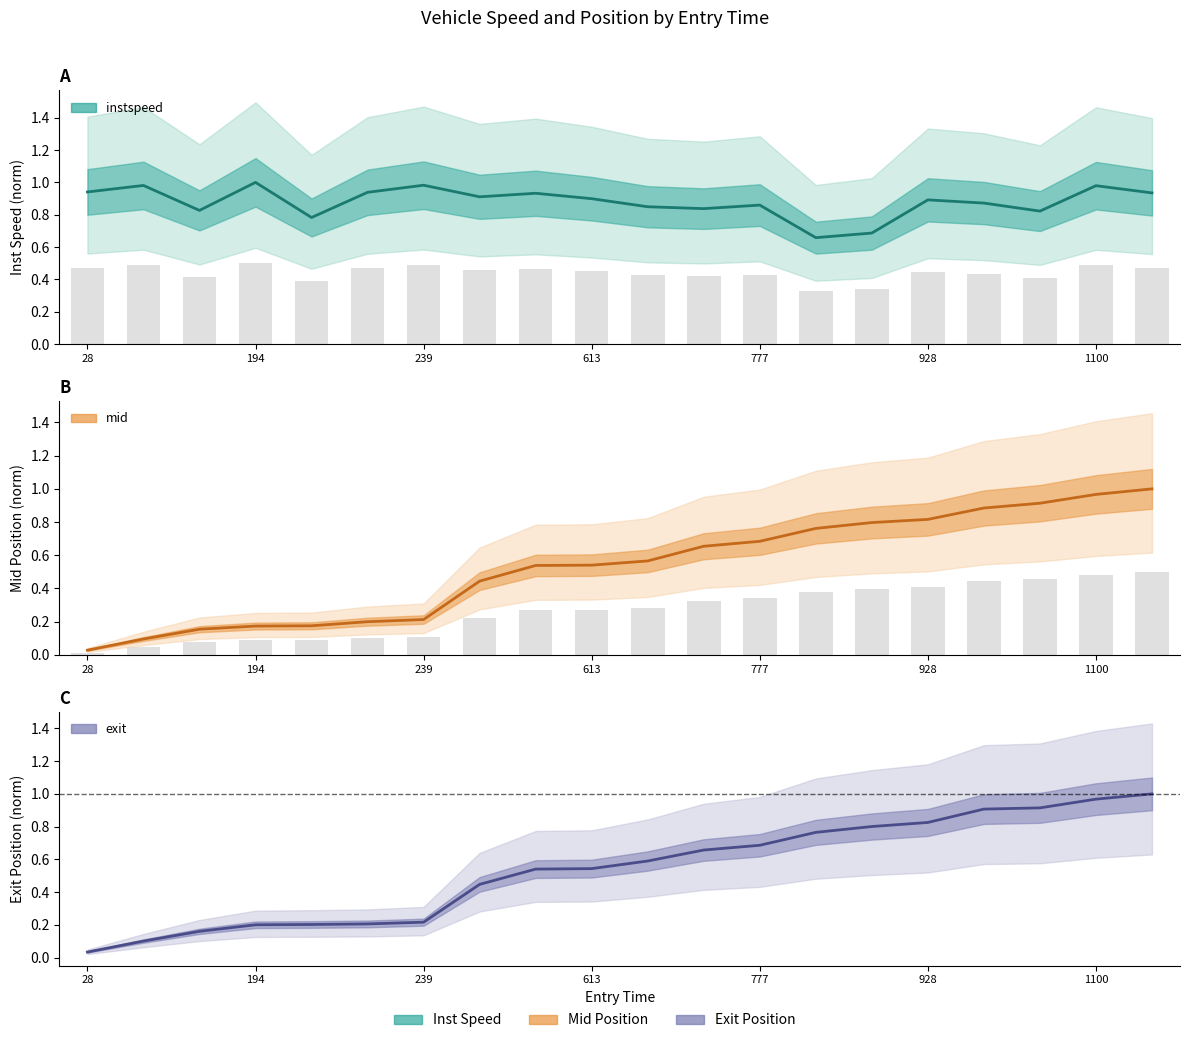

The mid series shows 0.0 at 28. True or false?

True